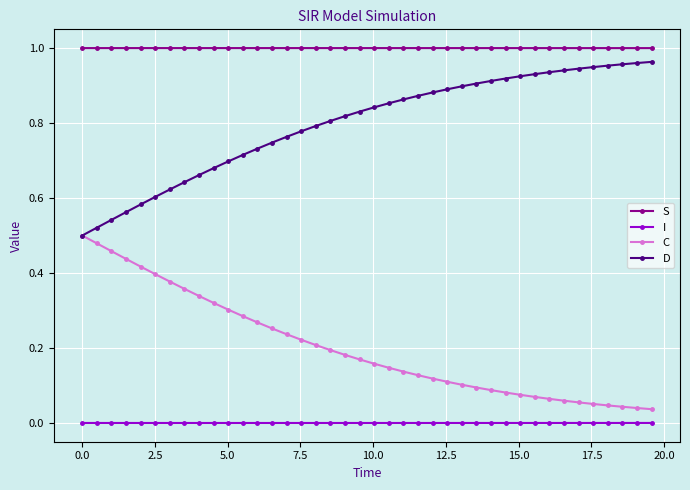

True or false: I and D cross at least once.

False